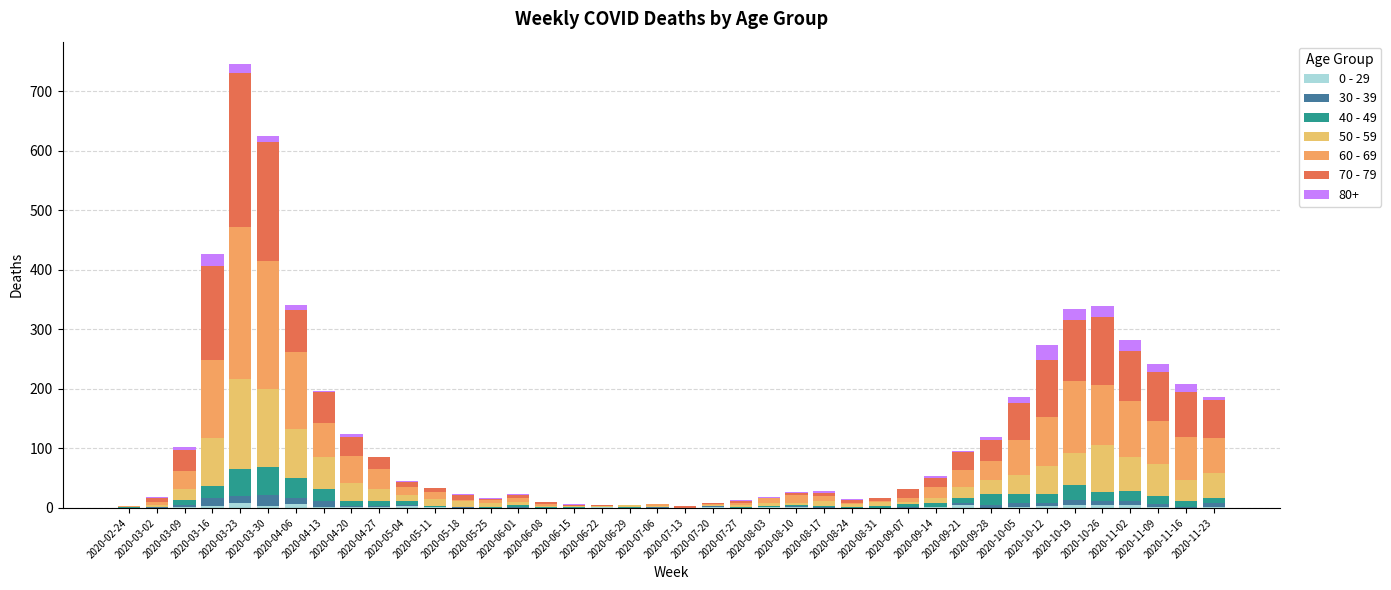

Between 2020-06-22 and 2020-10-19, which series saw the biggest shift?

60 - 69